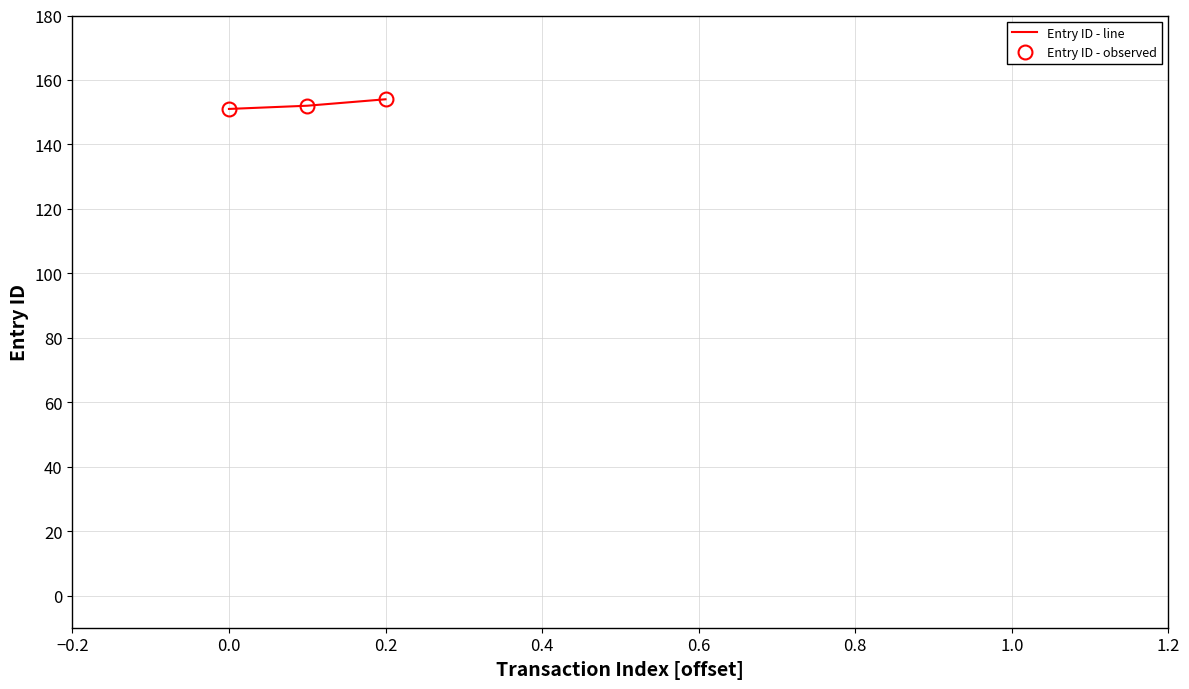

Reading left to right, what are all the values shown in this chart?

Entry ID - line: 151	152	154
Entry ID - observed: 151	152	154